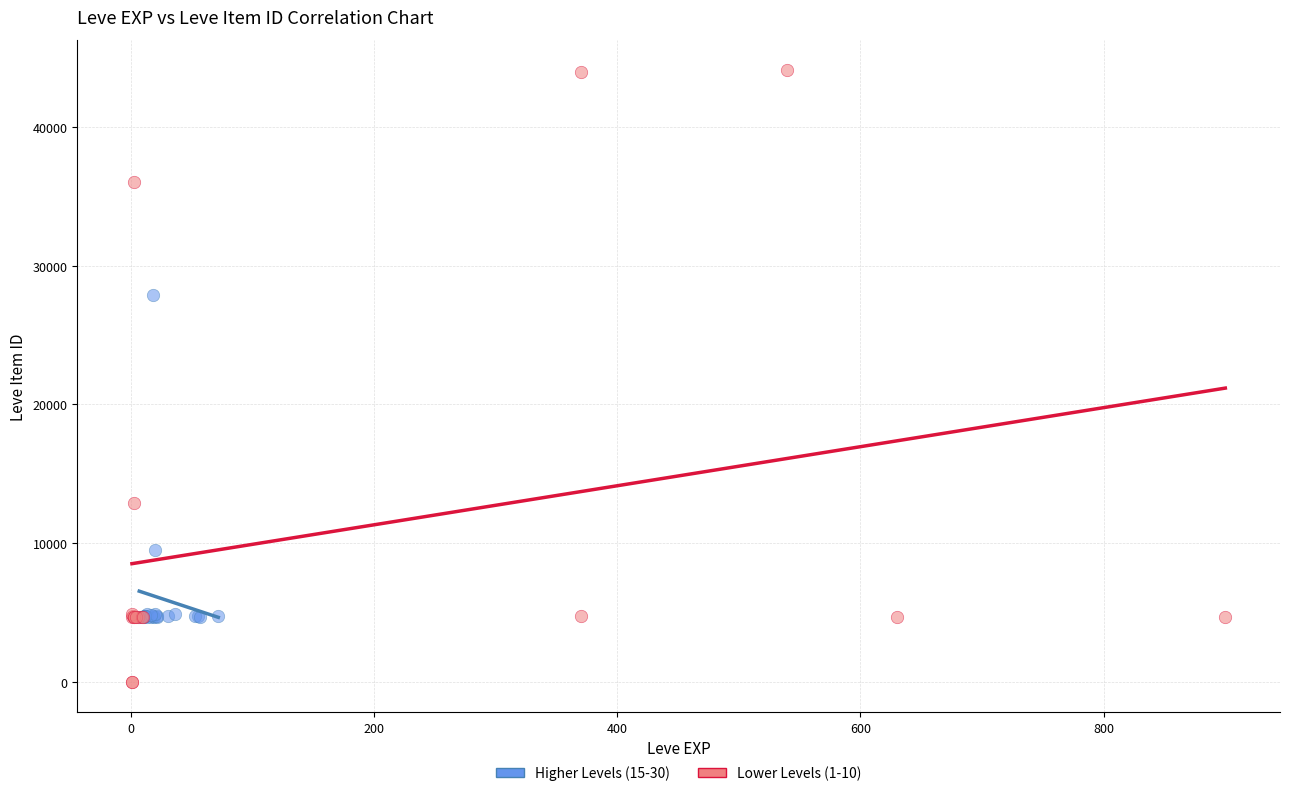

Which series contains the highest Y value?

Lower Levels (1-10)